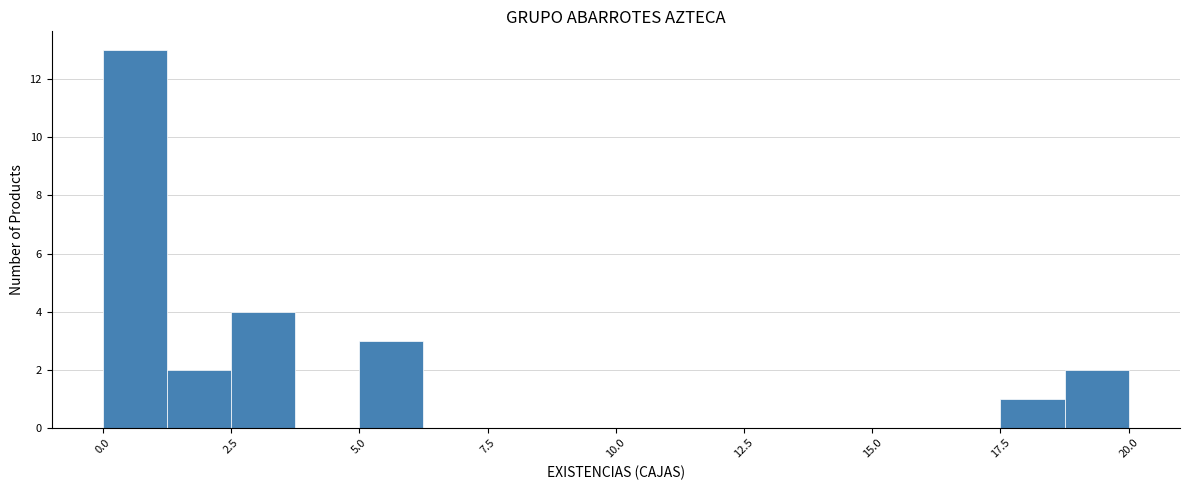

Read against the x-axis, roughly where is the centre of the tallest bar?

0.5